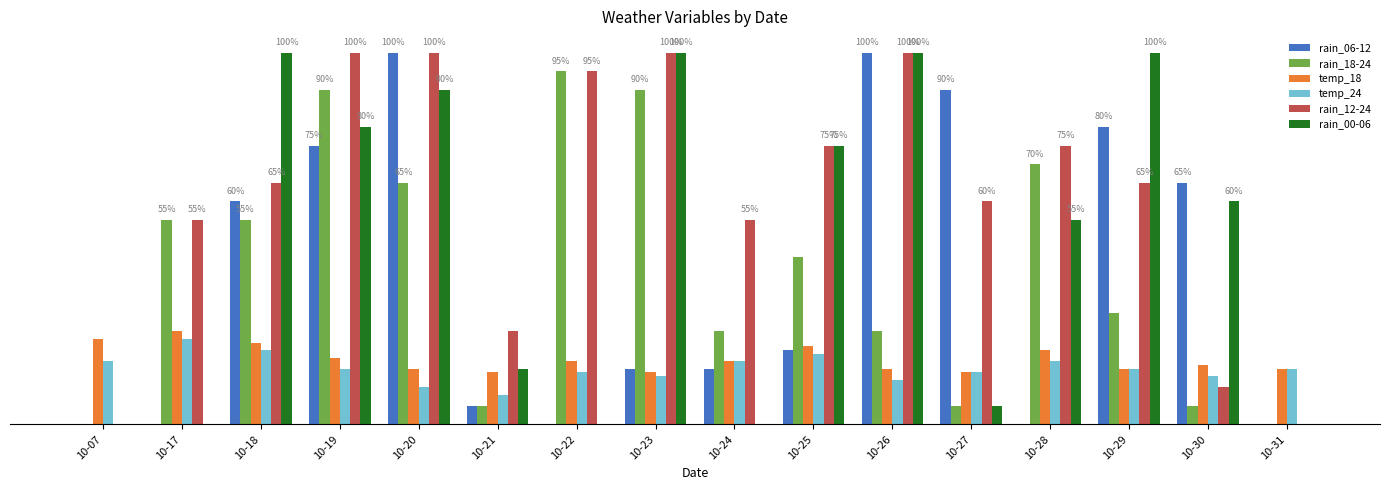

Reading left to right, transcribe all the data shown in this chart.

rain_06-12: 0	0	60	75	100	5	0	15	15	20	100	90	0	80	65	0
rain_18-24: 0	55	55	90	65	5	95	90	25	45	25	5	70	30	5	0
temp_18: 23	25	22	18	15	14	17	14	17	21	15	14	20	15	16	15
temp_24: 17	23	20	15	10	8	14	13	17	19	12	14	17	15	13	15
rain_12-24: 0	55	65	100	100	25	95	100	55	75	100	60	75	65	10	0
rain_00-06: 0	0	100	80	90	15	0	100	0	75	100	5	55	100	60	0